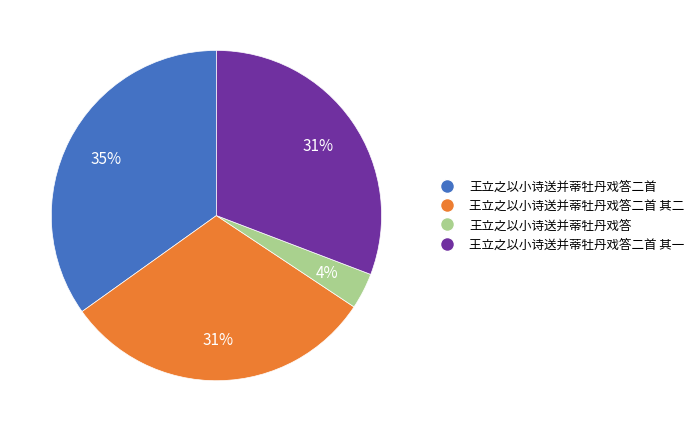

To the nearest percent, what is the difference between the 王立之以小诗送并蒂牡丹戏答 and 王立之以小诗送并蒂牡丹戏答二首 其一 slice percentages?

27%